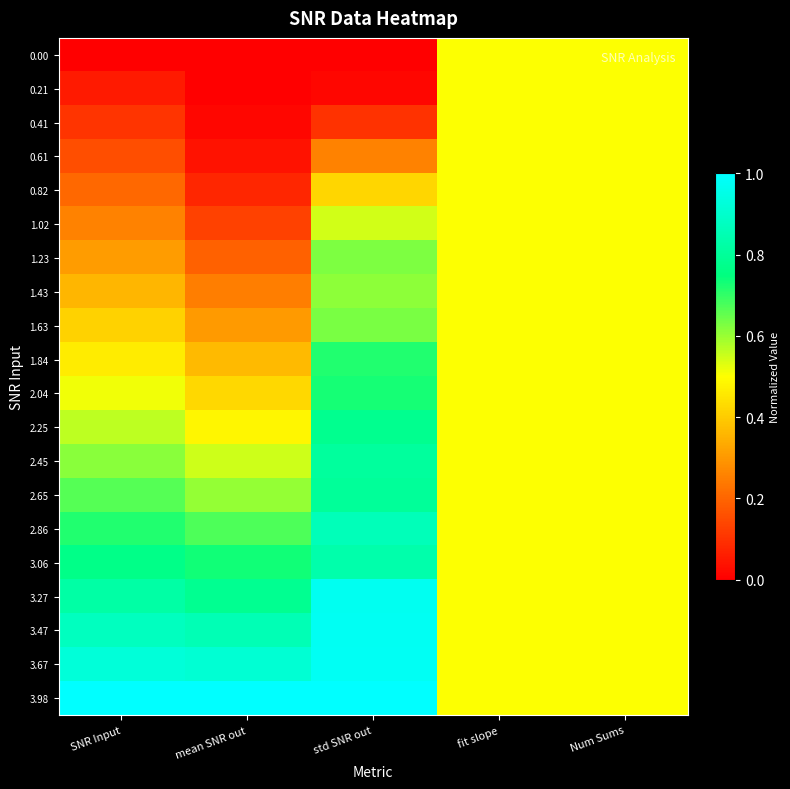

Reading left to right, extract all data points from this chart.

0.00: SNR Input=0.0	mean SNR out=0.0	std SNR out=0.0	fit slope=0.5	Num Sums=0.5
0.21: SNR Input=0.1	mean SNR out=0.0	std SNR out=0.0	fit slope=0.5	Num Sums=0.5
0.41: SNR Input=0.1	mean SNR out=0.0	std SNR out=0.1	fit slope=0.5	Num Sums=0.5
0.61: SNR Input=0.2	mean SNR out=0.0	std SNR out=0.3	fit slope=0.5	Num Sums=0.5
0.82: SNR Input=0.2	mean SNR out=0.1	std SNR out=0.4	fit slope=0.5	Num Sums=0.5
1.02: SNR Input=0.3	mean SNR out=0.1	std SNR out=0.5	fit slope=0.5	Num Sums=0.5
1.23: SNR Input=0.3	mean SNR out=0.2	std SNR out=0.6	fit slope=0.5	Num Sums=0.5
1.43: SNR Input=0.4	mean SNR out=0.2	std SNR out=0.6	fit slope=0.5	Num Sums=0.5
1.63: SNR Input=0.4	mean SNR out=0.3	std SNR out=0.6	fit slope=0.5	Num Sums=0.5
1.84: SNR Input=0.5	mean SNR out=0.4	std SNR out=0.7	fit slope=0.5	Num Sums=0.5
2.04: SNR Input=0.5	mean SNR out=0.4	std SNR out=0.7	fit slope=0.5	Num Sums=0.5
2.25: SNR Input=0.6	mean SNR out=0.5	std SNR out=0.8	fit slope=0.5	Num Sums=0.5
2.45: SNR Input=0.6	mean SNR out=0.6	std SNR out=0.8	fit slope=0.5	Num Sums=0.5
2.65: SNR Input=0.7	mean SNR out=0.6	std SNR out=0.8	fit slope=0.5	Num Sums=0.5
2.86: SNR Input=0.7	mean SNR out=0.7	std SNR out=0.9	fit slope=0.5	Num Sums=0.5
3.06: SNR Input=0.8	mean SNR out=0.7	std SNR out=0.8	fit slope=0.5	Num Sums=0.5
3.27: SNR Input=0.8	mean SNR out=0.8	std SNR out=1.0	fit slope=0.5	Num Sums=0.5
3.47: SNR Input=0.9	mean SNR out=0.9	std SNR out=1.0	fit slope=0.5	Num Sums=0.5
3.67: SNR Input=0.9	mean SNR out=0.9	std SNR out=1.0	fit slope=0.5	Num Sums=0.5
3.98: SNR Input=1.0	mean SNR out=1.0	std SNR out=1.0	fit slope=0.5	Num Sums=0.5